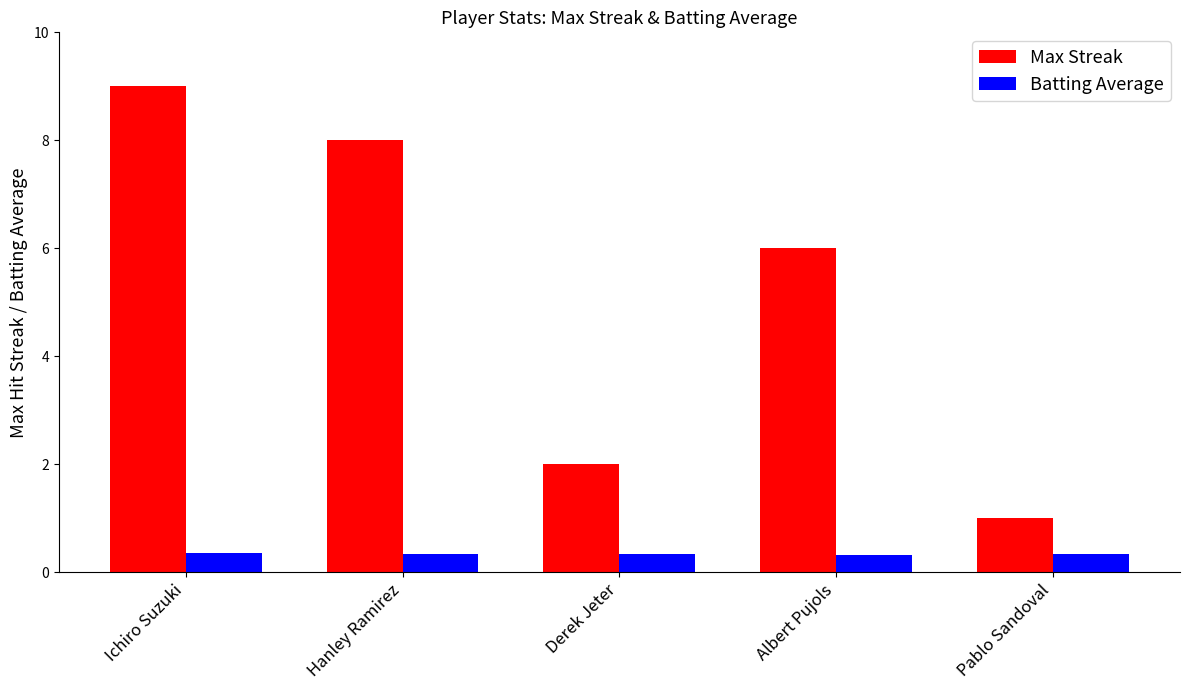

What value does the Batting Average series have at Ichiro Suzuki?

0.4